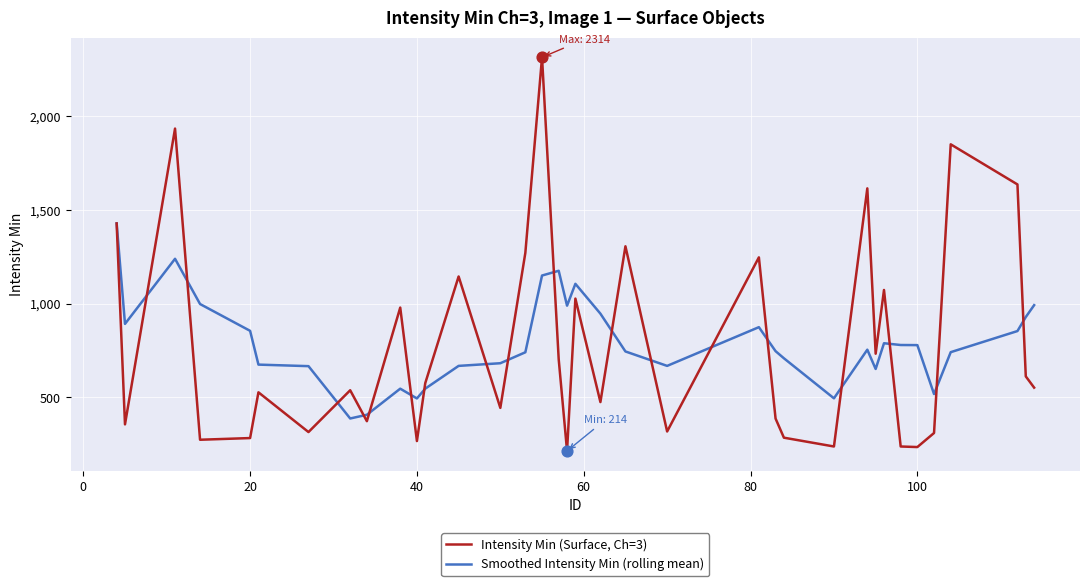

Which series has the largest range (max minus min)?

Intensity Min (Surface, Ch=3)